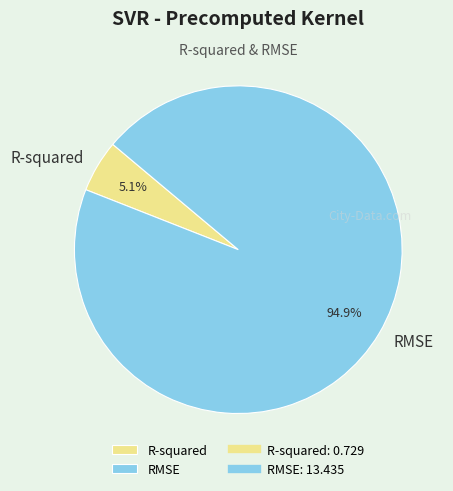

Rank the categories by value from highest to lowest.

RMSE, R-squared